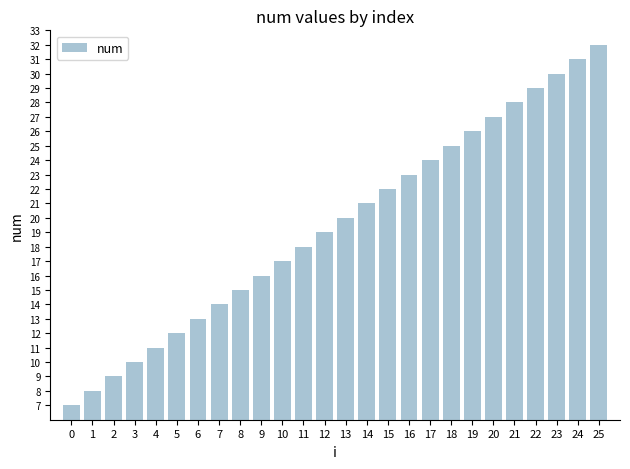

The chart shows a value of 10 at 3. True or false?

True